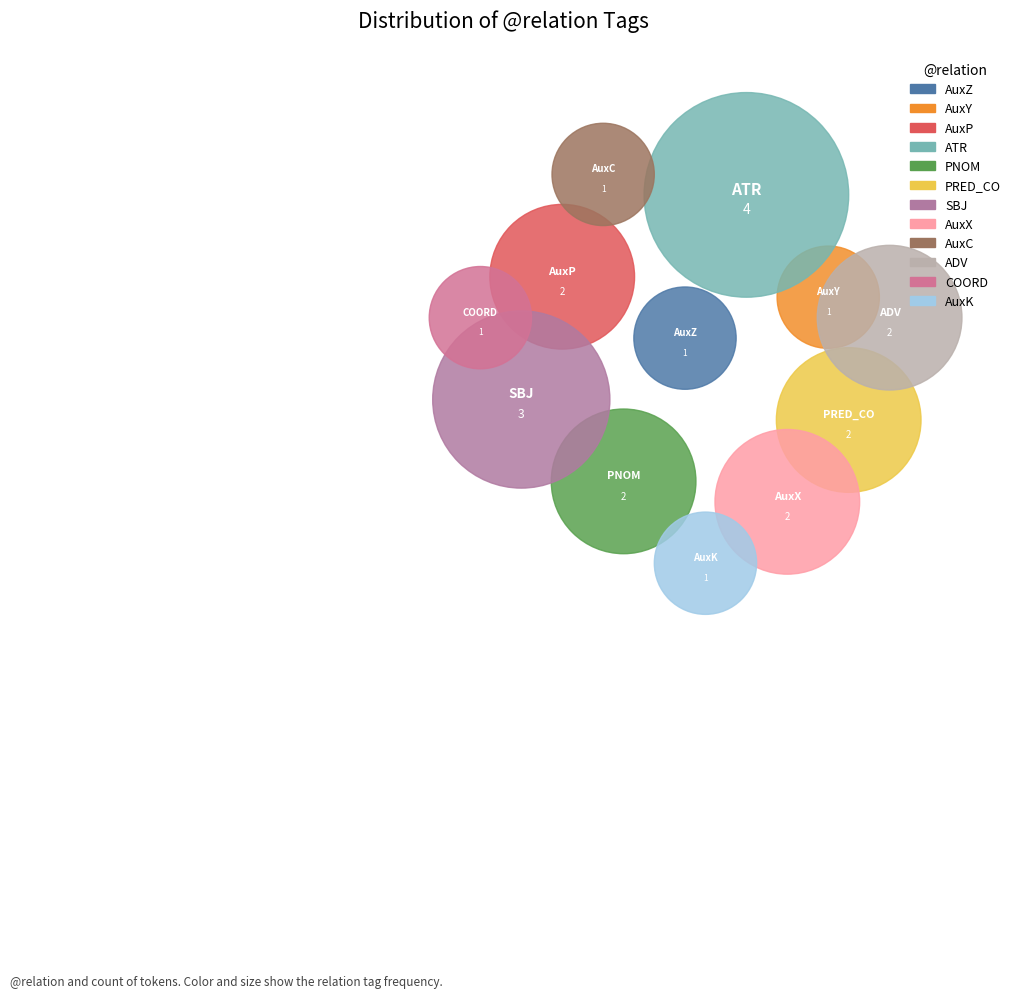

Combined, do ADV and AuxC account for over 50%?

No